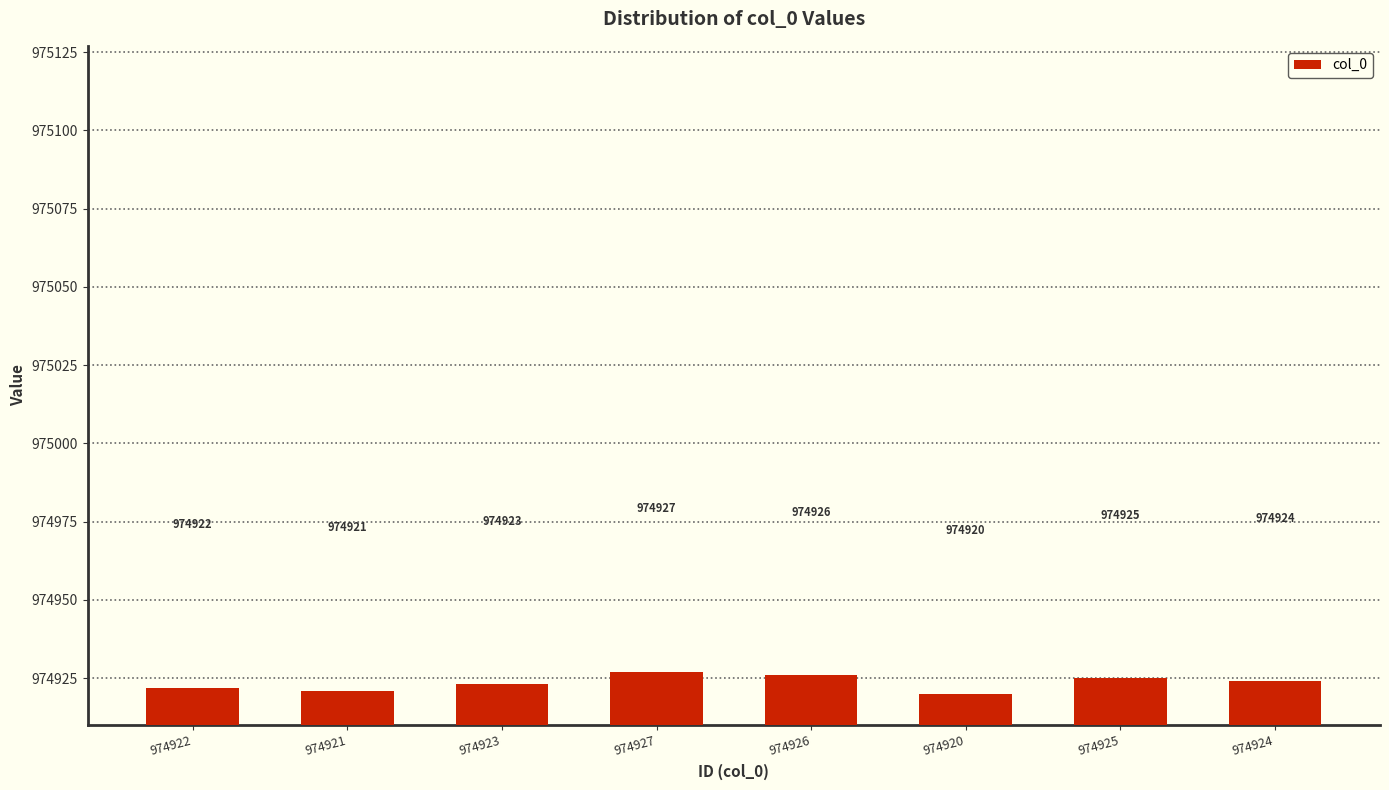

List the labels in order of value, smallest first.

974920, 974921, 974922, 974923, 974924, 974925, 974926, 974927